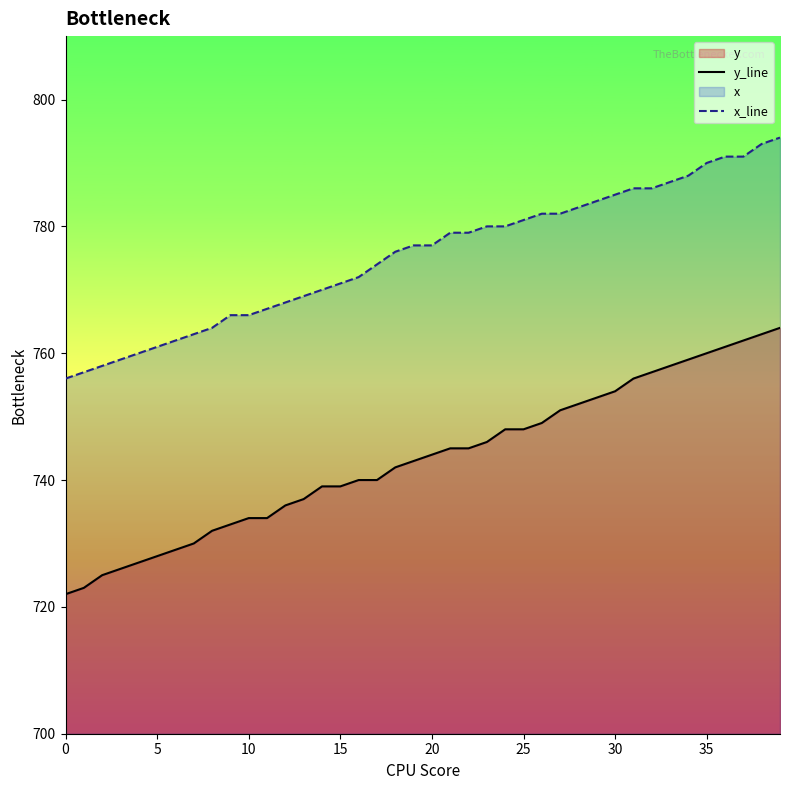

What is the value of the y_line point at the 32nd from the left?

756